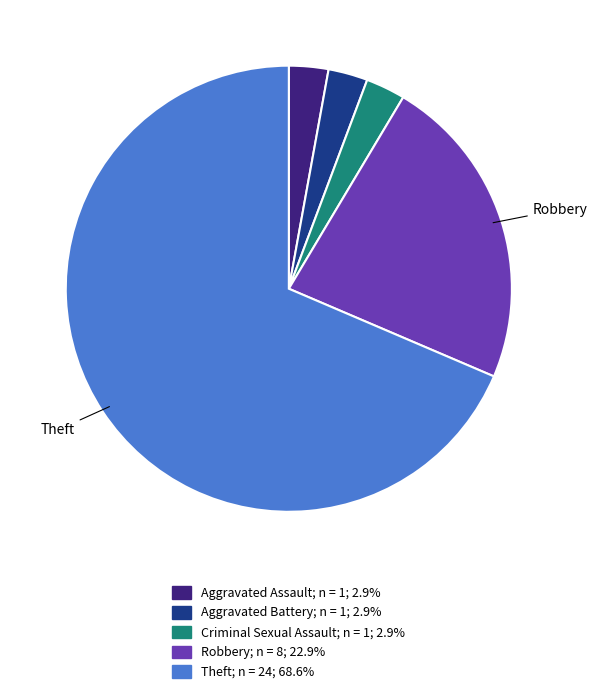

Is there any slice that represents more than half of the pie?

Yes